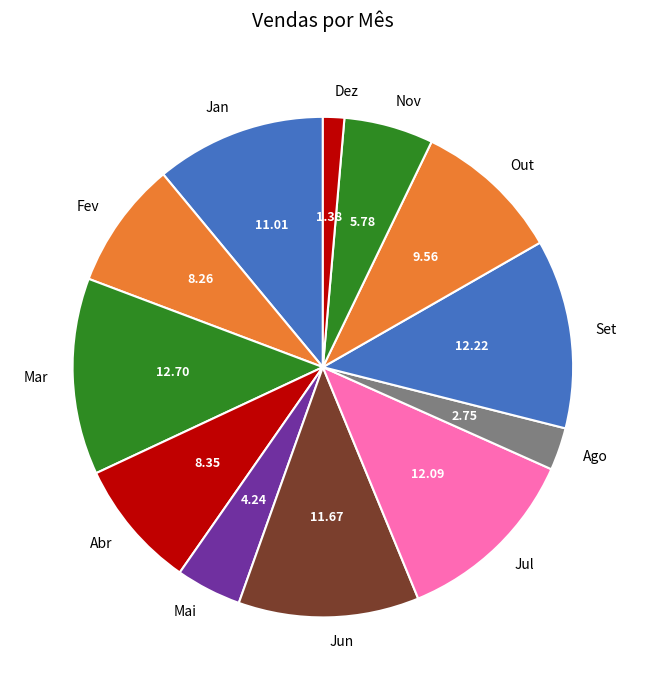

Combined, do Nov and Jul account for over 50%?

No